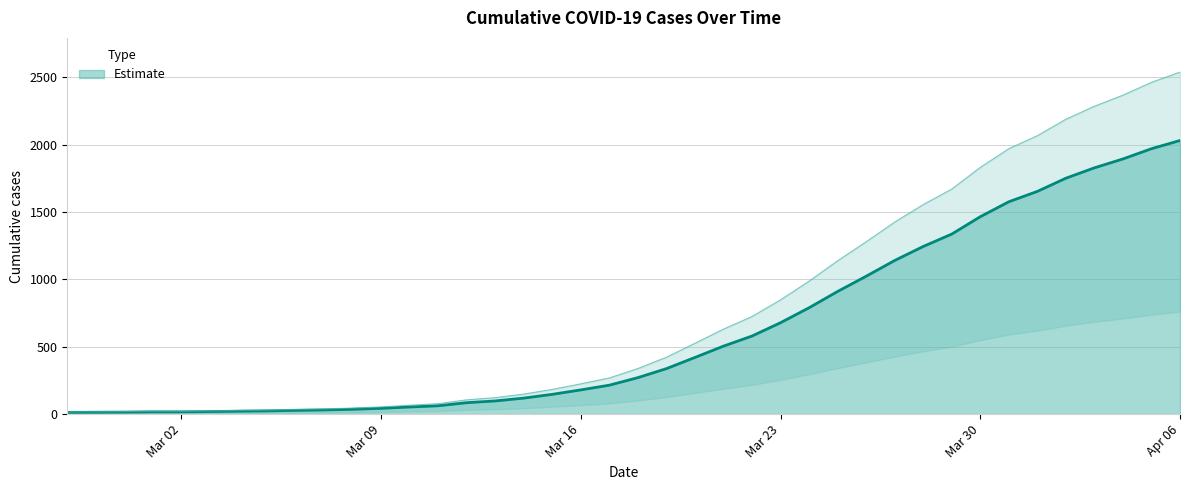

What is the sum of the values at 2020-03-11 and 2020-03-19?

400